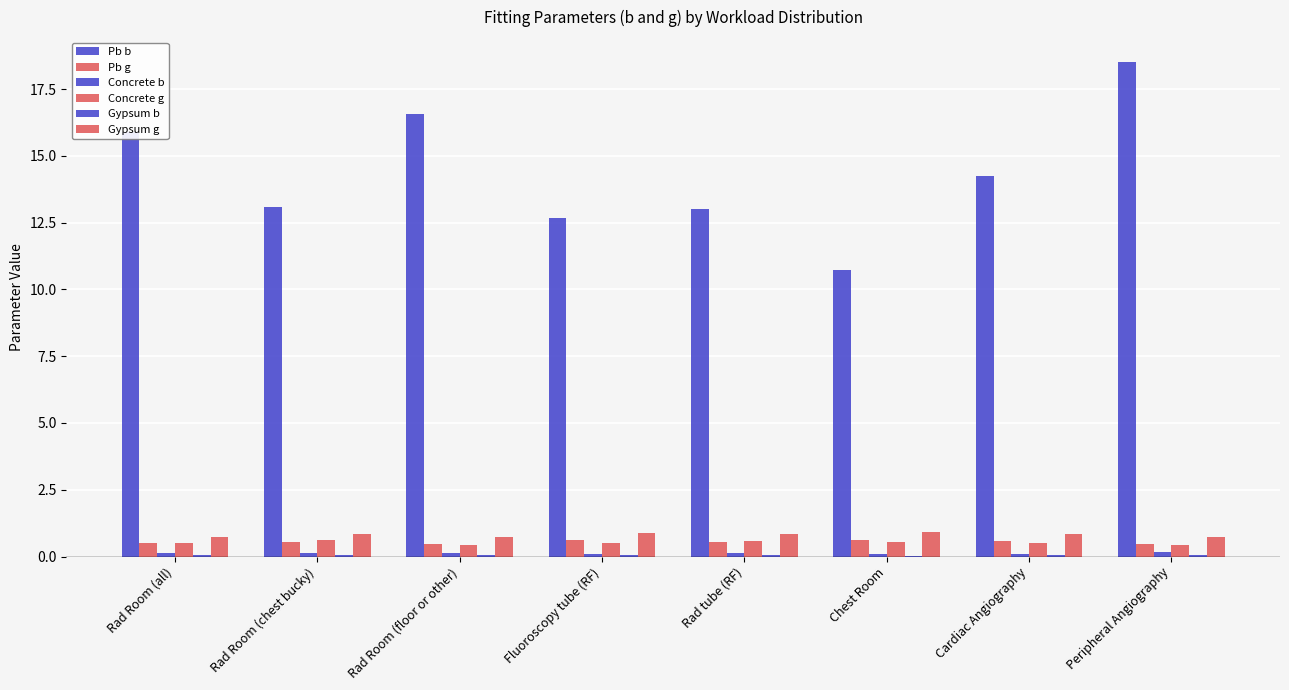

How many groups of bars are there?

8